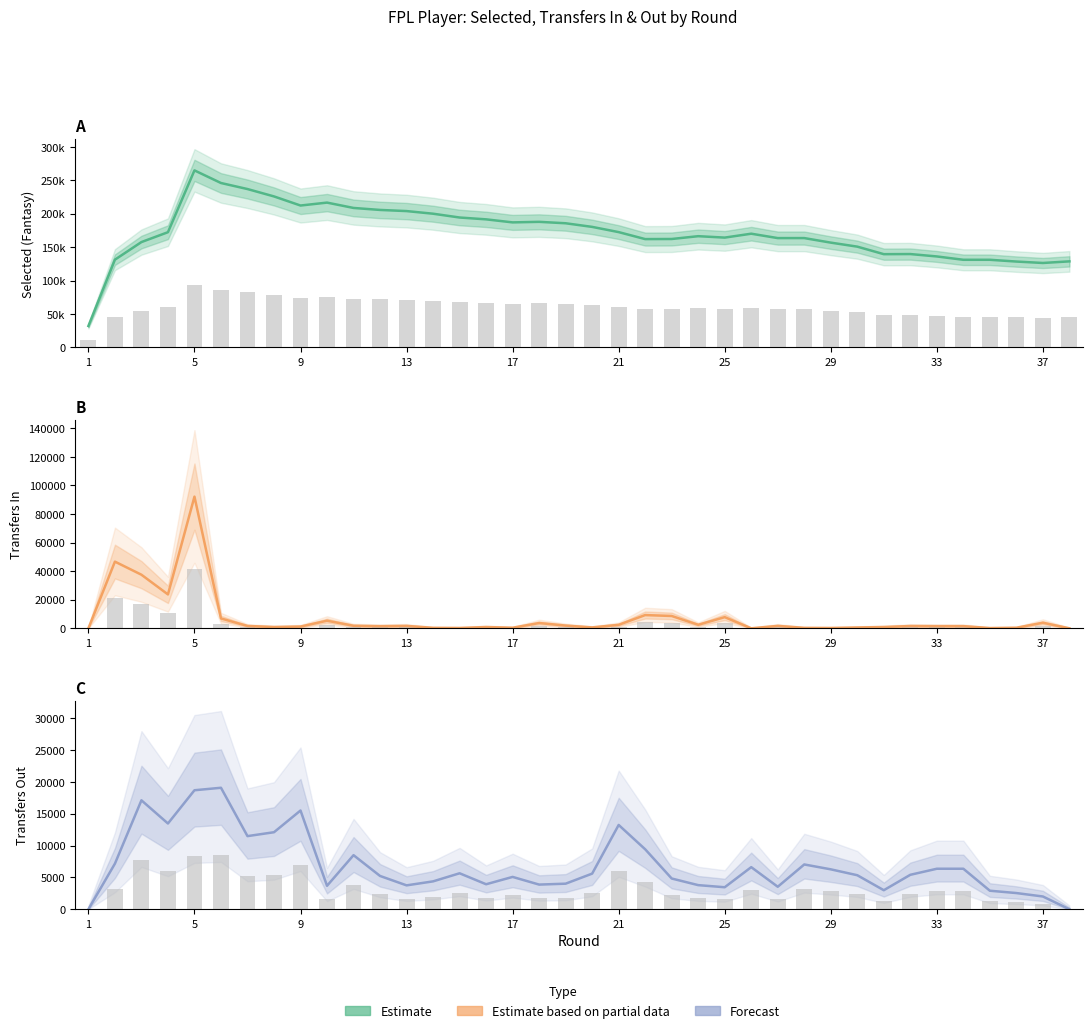

At how many categories does at least one series exceed 97257?

37